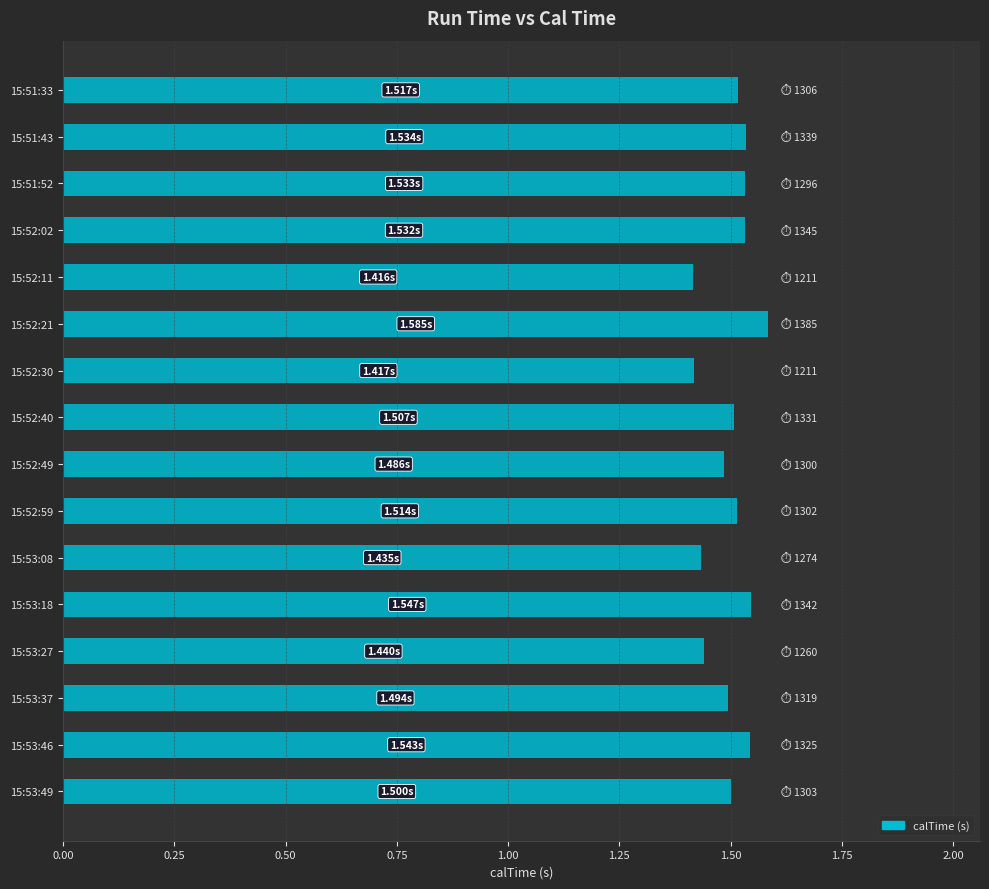

What is the ratio of the value at 15:53:27 to the value at 15:53:46?

0.9